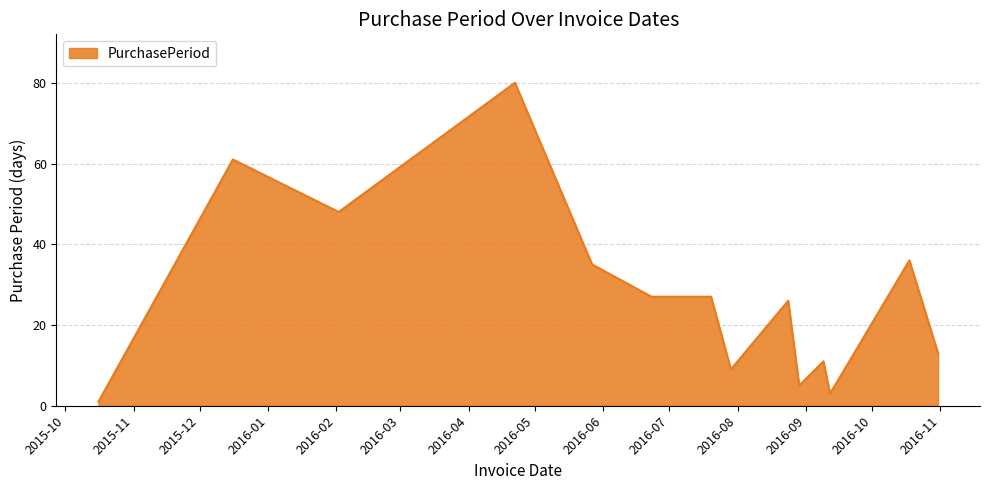

What is the maximum value shown in the chart?

80